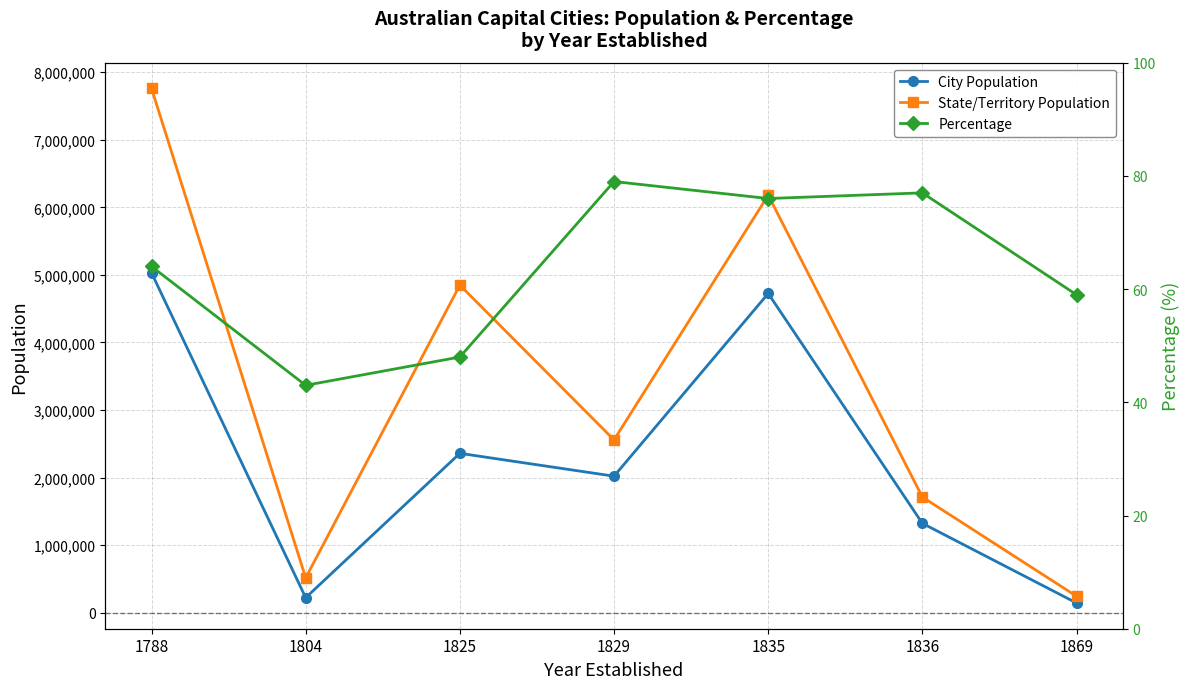

Reading left to right, transcribe all the data shown in this chart.

City Population: 5029768	224462	2360241	2022044	4725316	1324279	145916
State/Territory Population: 7759274	517588	4848877	2558951	6179249	1713054	245740
Percentage: 64	43	48	79	76	77	59